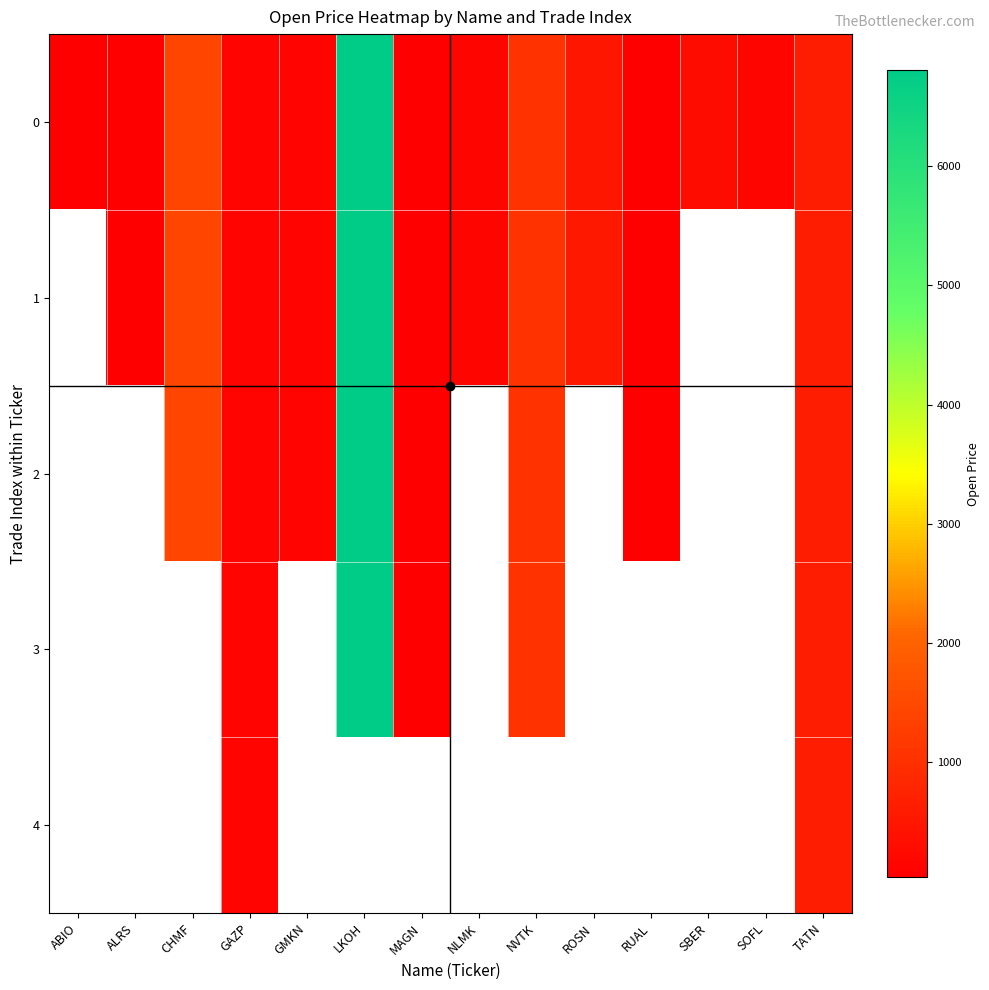

What is the greatest value displayed?

6807.5